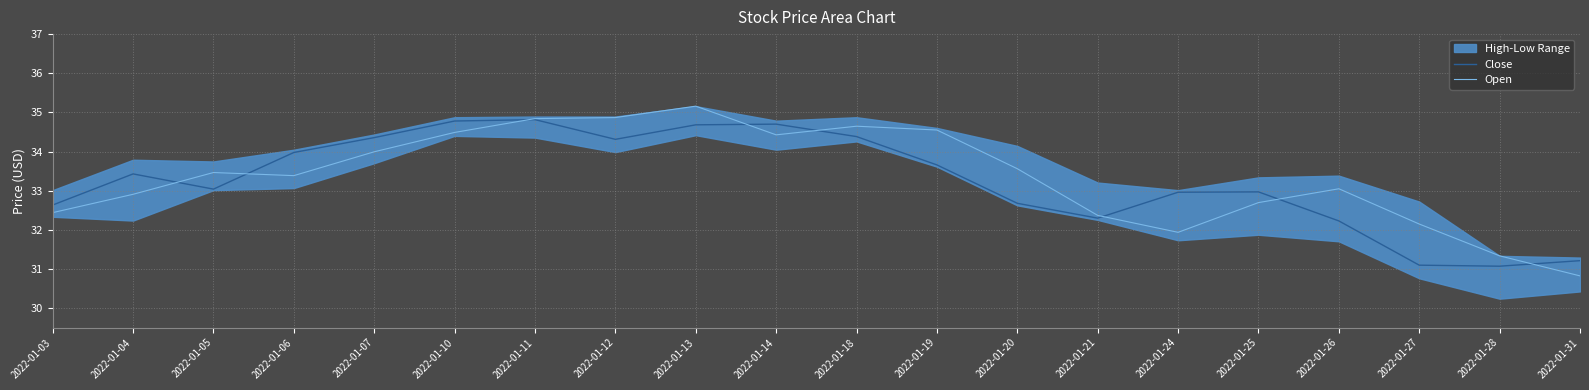

Reading left to right, list all the values displayed in this chart.

Close: 2022-01-03=32.6	2022-01-04=33.4	2022-01-05=33.0	2022-01-06=34.0	2022-01-07=34.4	2022-01-10=34.8	2022-01-11=34.8	2022-01-12=34.3	2022-01-13=34.7	2022-01-14=34.7	2022-01-18=34.4	2022-01-19=33.7	2022-01-20=32.7	2022-01-21=32.3	2022-01-24=33.0	2022-01-25=33.0	2022-01-26=32.2	2022-01-27=31.1	2022-01-28=31.1	2022-01-31=31.2
Open: 2022-01-03=32.4	2022-01-04=32.9	2022-01-05=33.5	2022-01-06=33.4	2022-01-07=34.0	2022-01-10=34.5	2022-01-11=34.8	2022-01-12=34.9	2022-01-13=35.2	2022-01-14=34.4	2022-01-18=34.6	2022-01-19=34.5	2022-01-20=33.6	2022-01-21=32.4	2022-01-24=31.9	2022-01-25=32.7	2022-01-26=33.0	2022-01-27=32.1	2022-01-28=31.3	2022-01-31=30.8